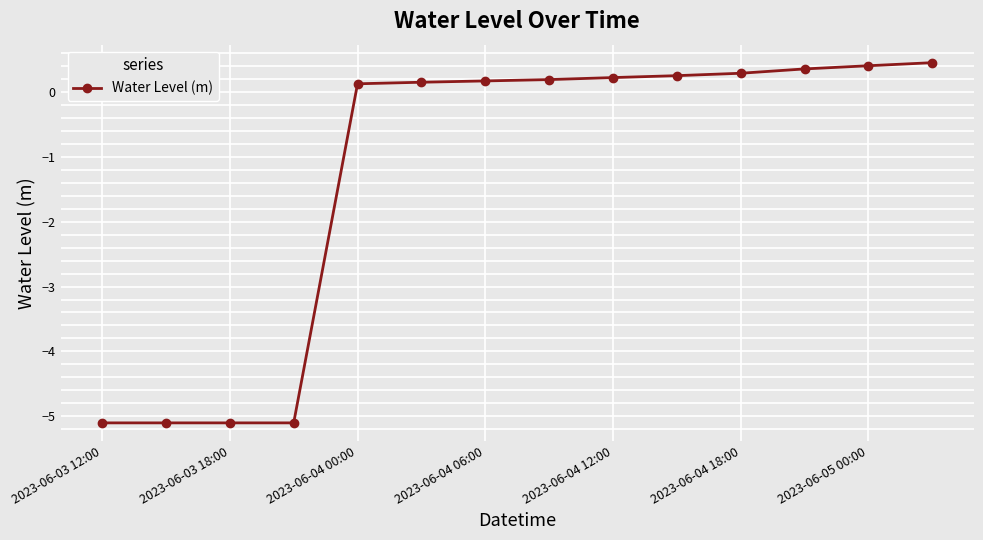

How many lines are shown in the chart?

1